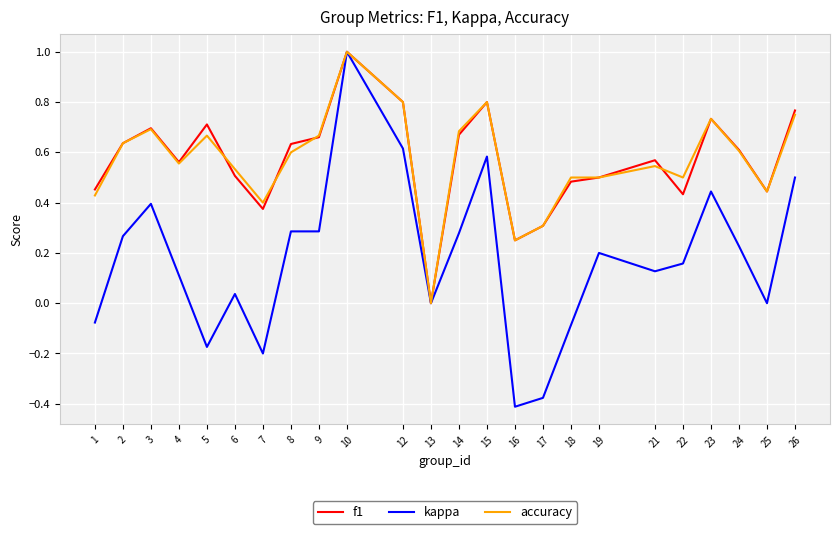

Which series changed the most between 8 and 10?

kappa